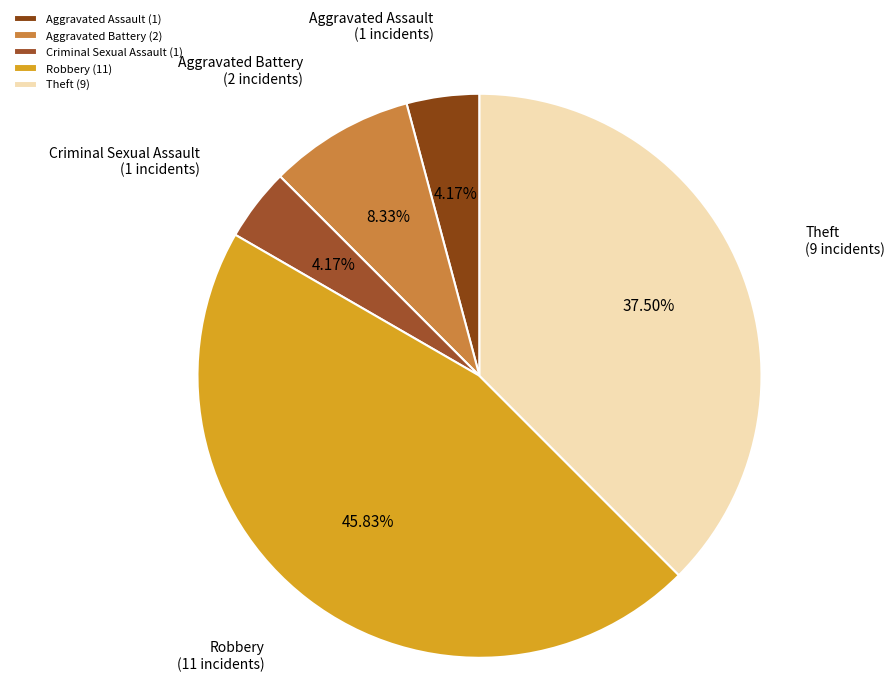

How many segments does this pie chart have?

5